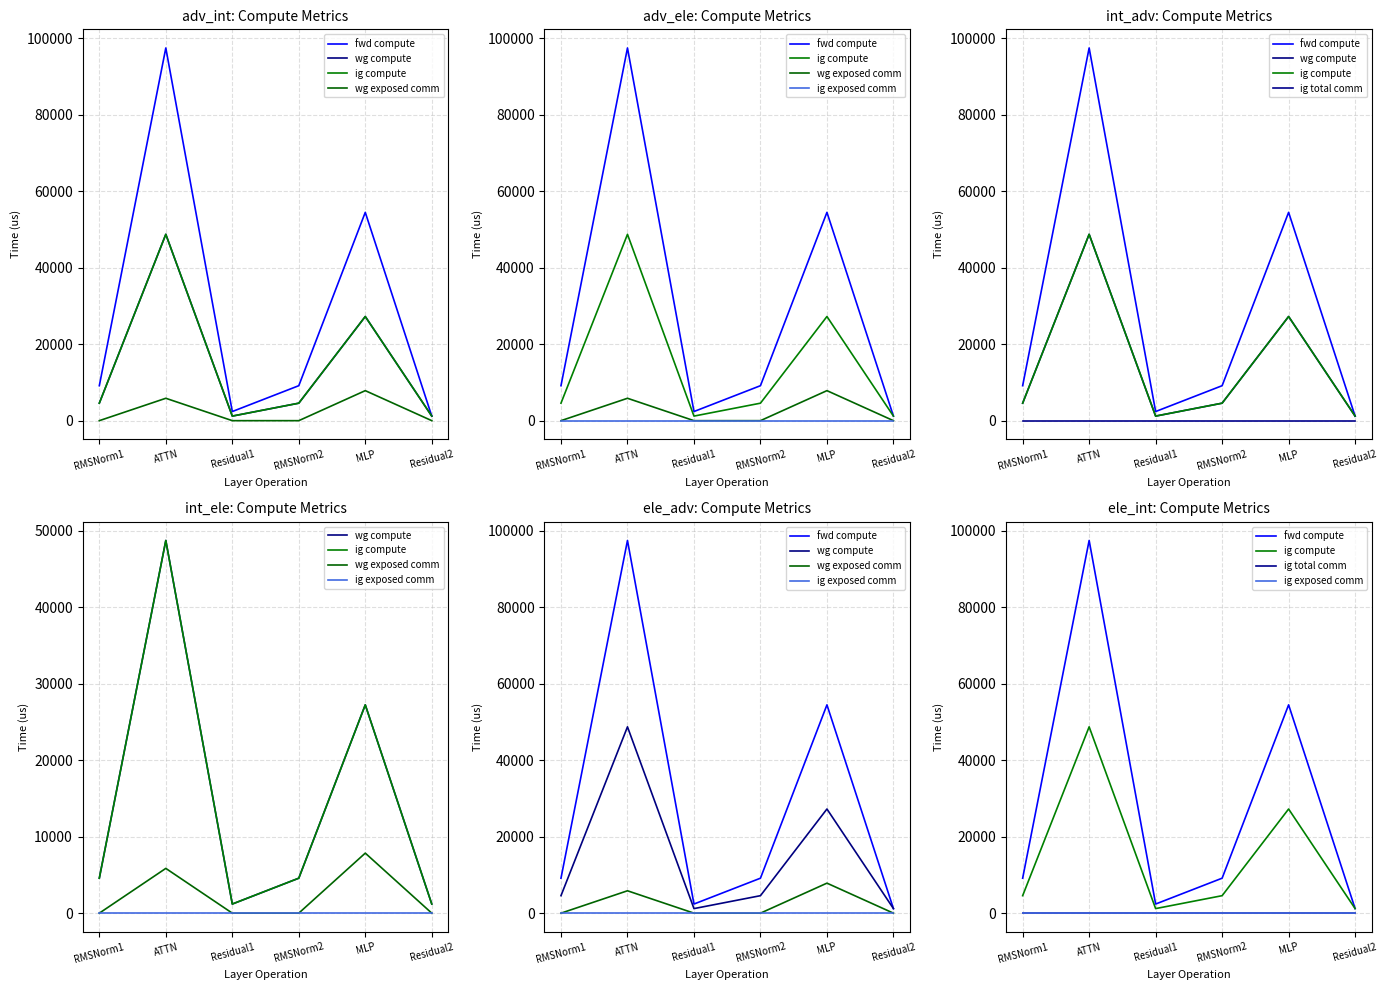

Between Residual1 and ATTN, which is larger?

ATTN